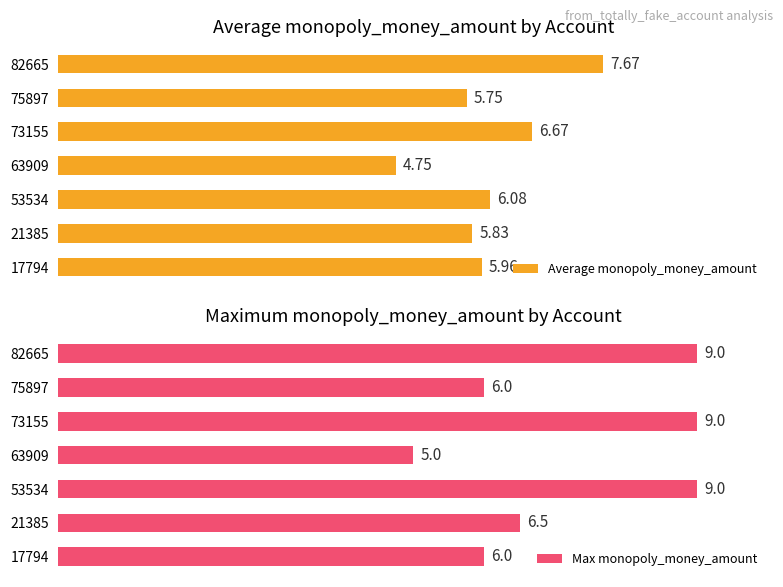

Does the chart contain any negative values?

No